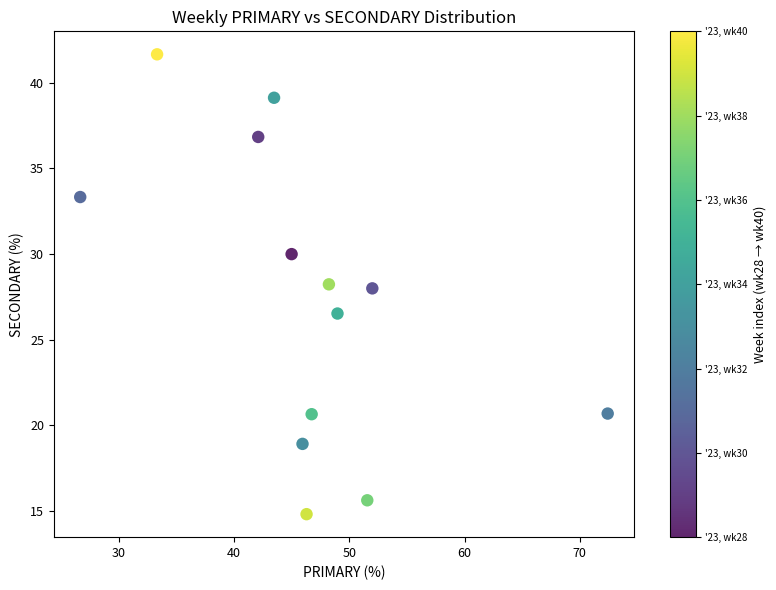

What is the range of Y values (max minus min)?

26.9